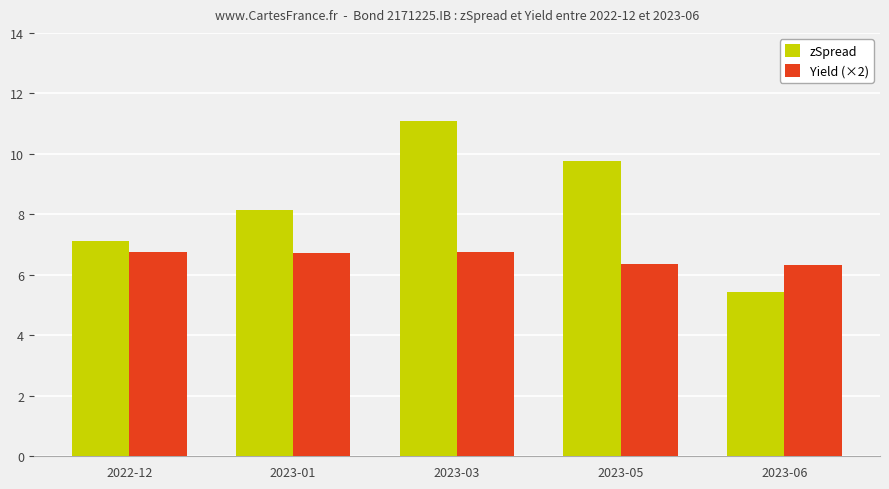

What is the total value across all series at 2023-03?

17.8